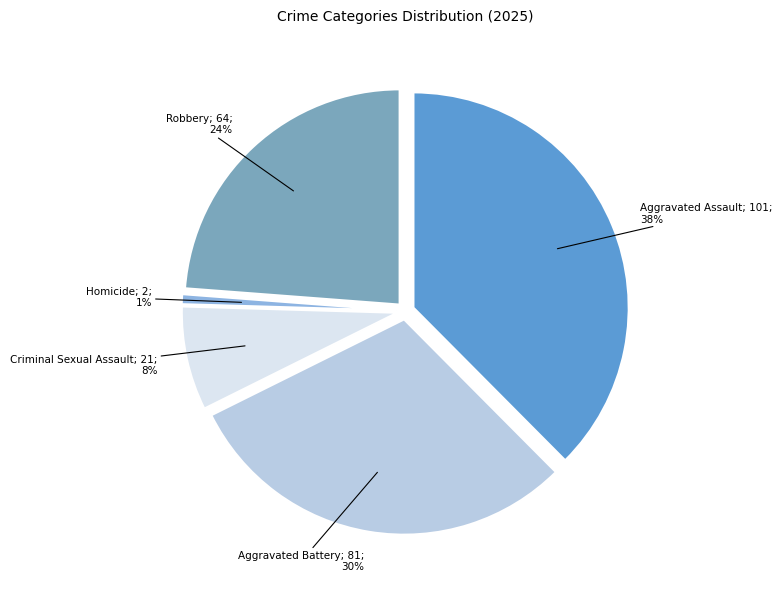

How many slices are in this pie chart?

5